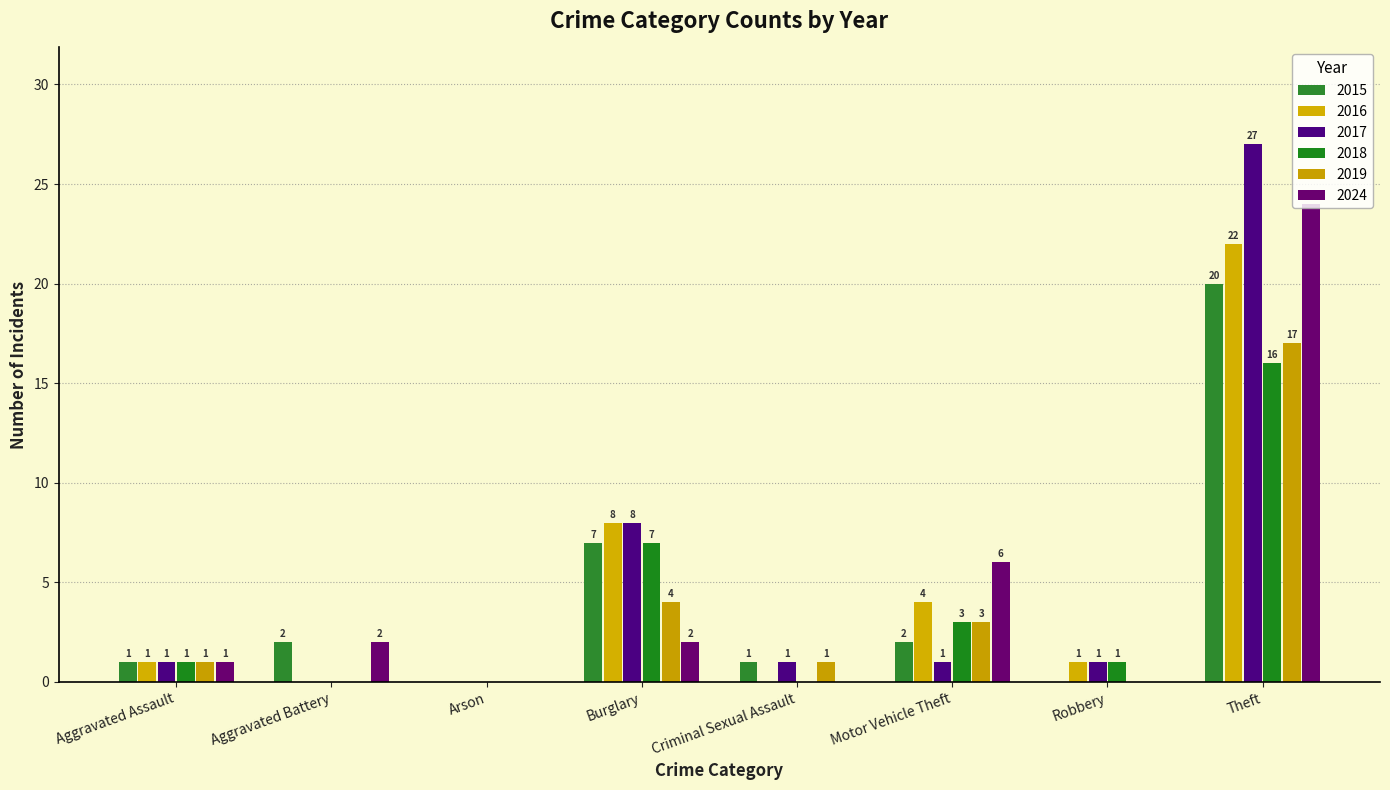

List the series in order of their peak value, lowest first.

2018, 2019, 2015, 2016, 2024, 2017